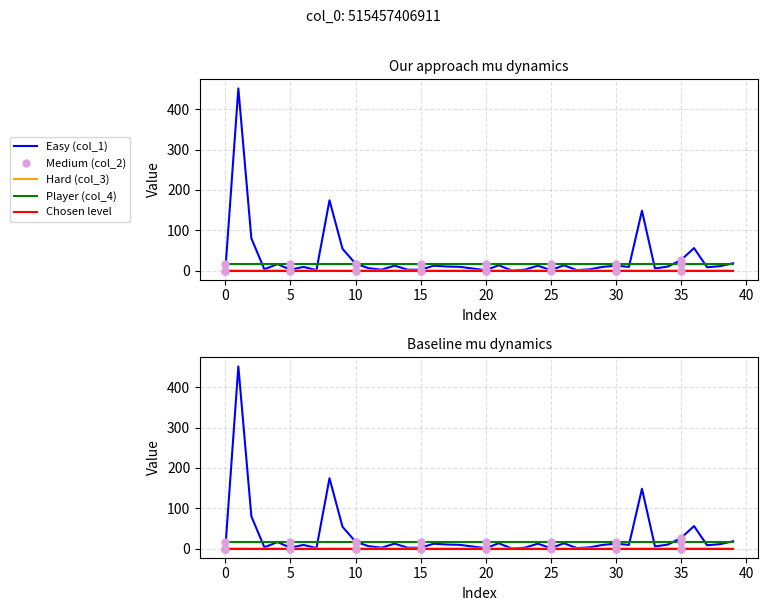

After their last crossing, which series has the higher values: col_1 or col_2?

col_1